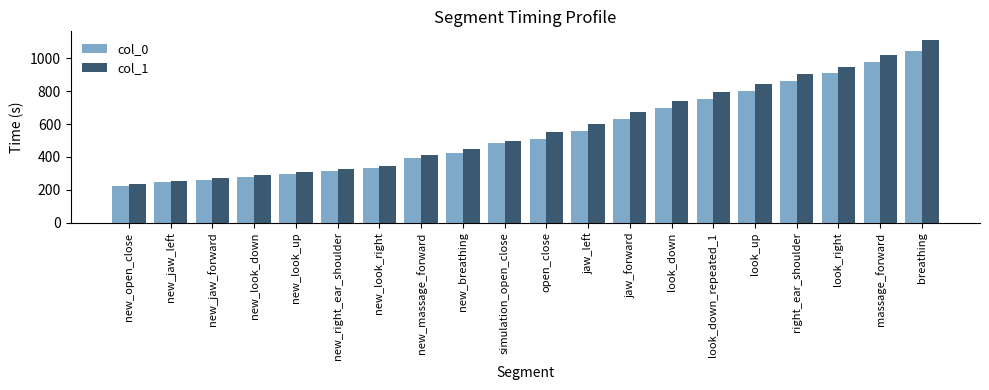

At which label is col_1 closest to 670?

jaw_forward